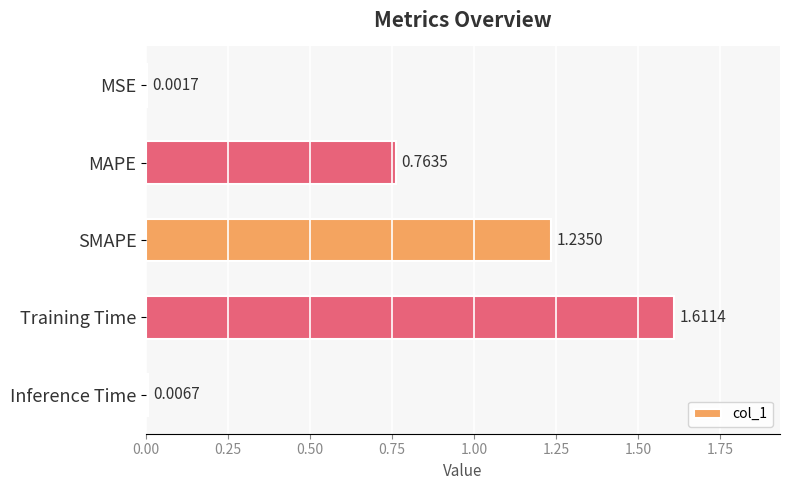

What is the sum of all values?

3.6